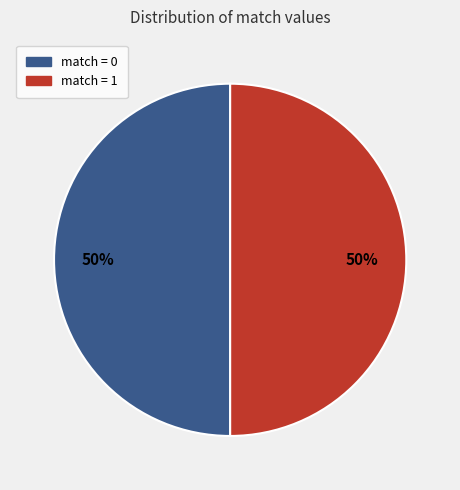

To the nearest percent, what is the average slice percentage?

50%